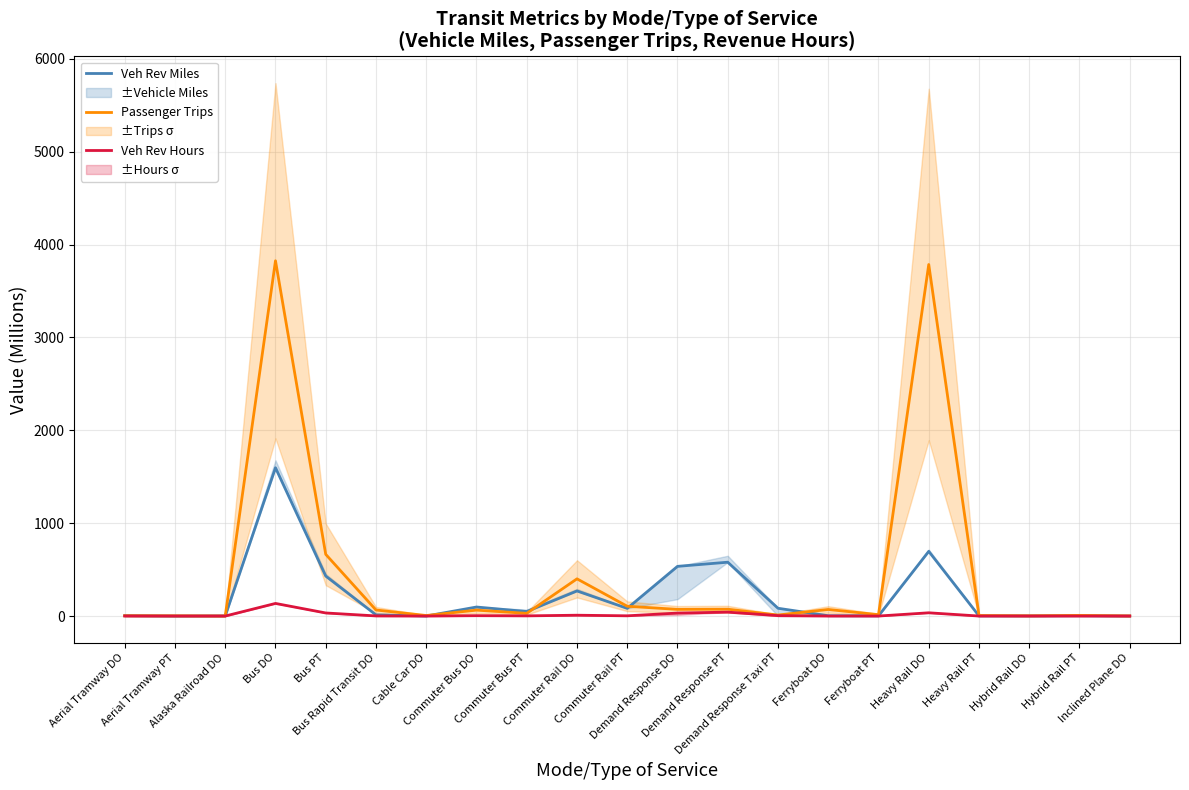

At how many categories does at least one series exceed 488?

5